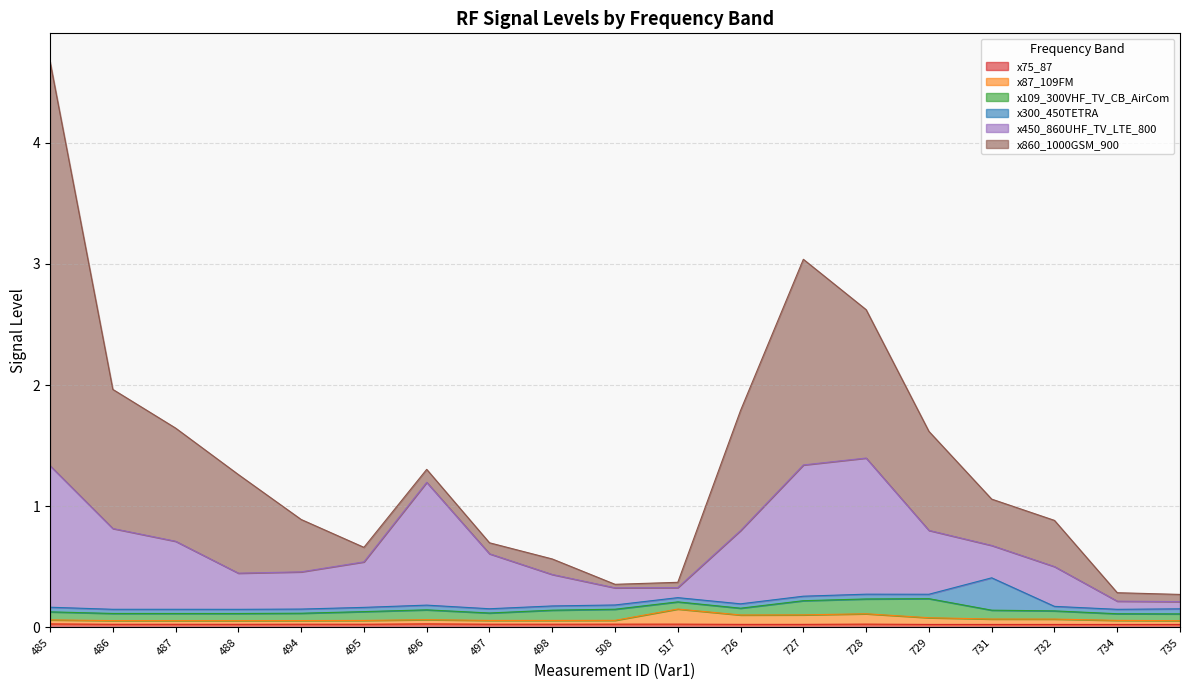

At which category does x450_860UHF_TV_LTE_800 reach its first local valley?

488